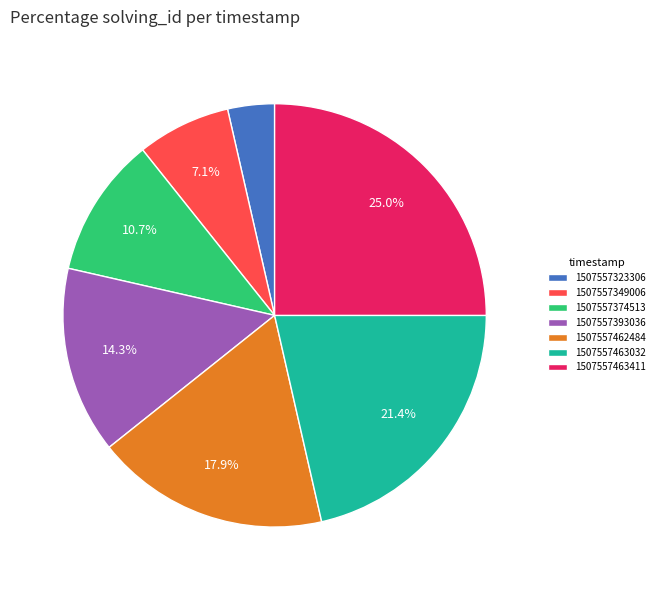

How many segments does this pie chart have?

7